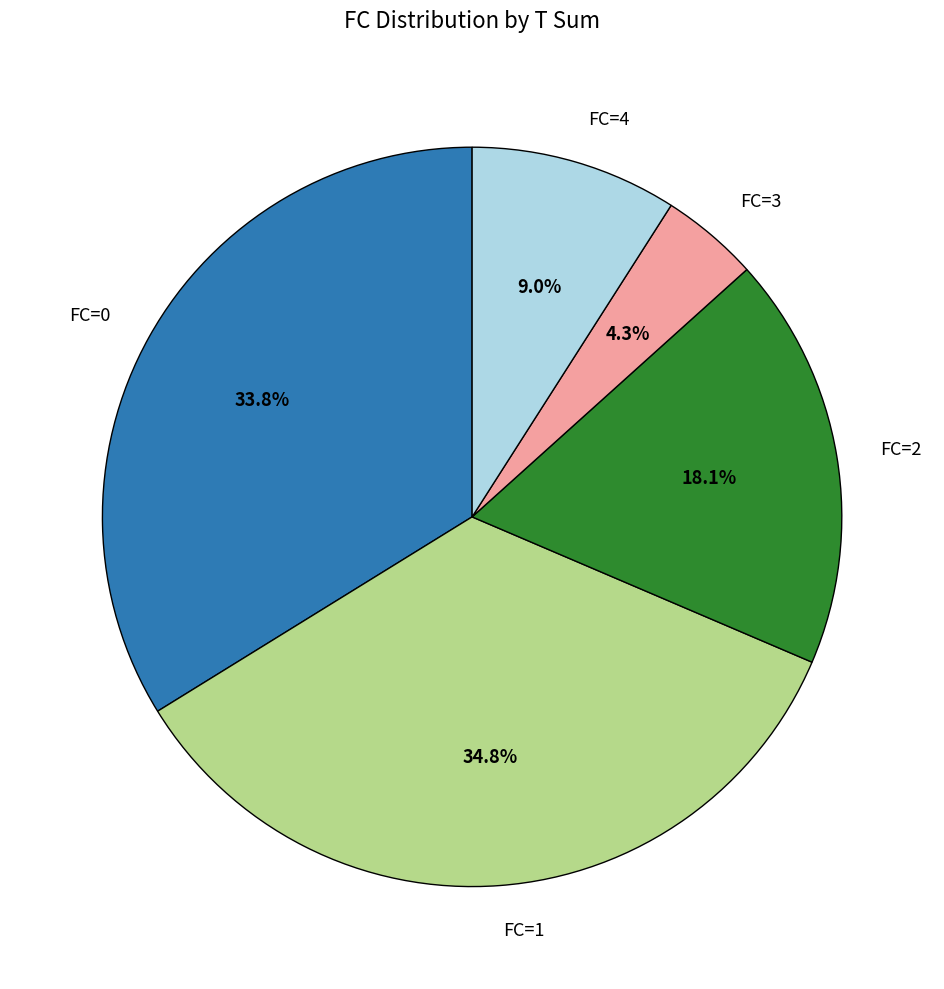

Which slice is the largest?

FC=1